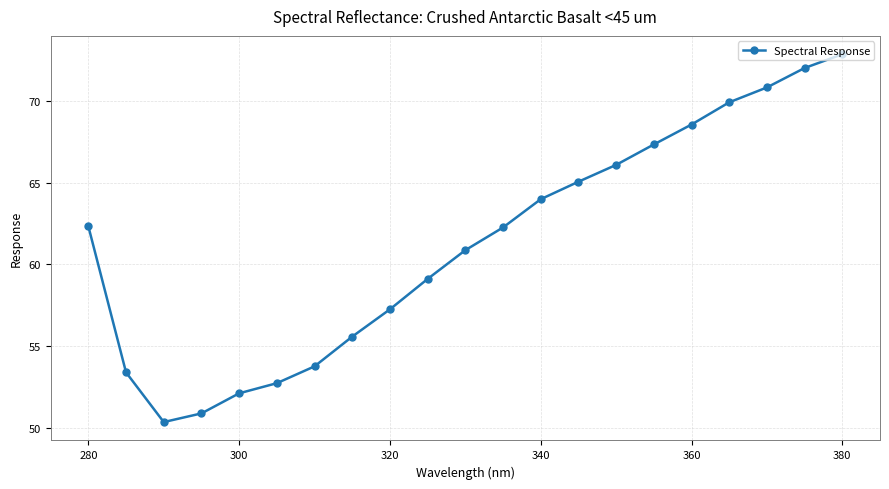

What is the minimum value shown in the chart?

50.3